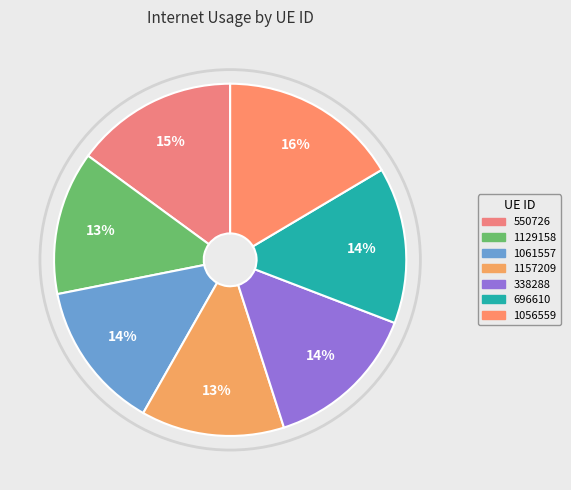

Which slice is the smallest?

1157209